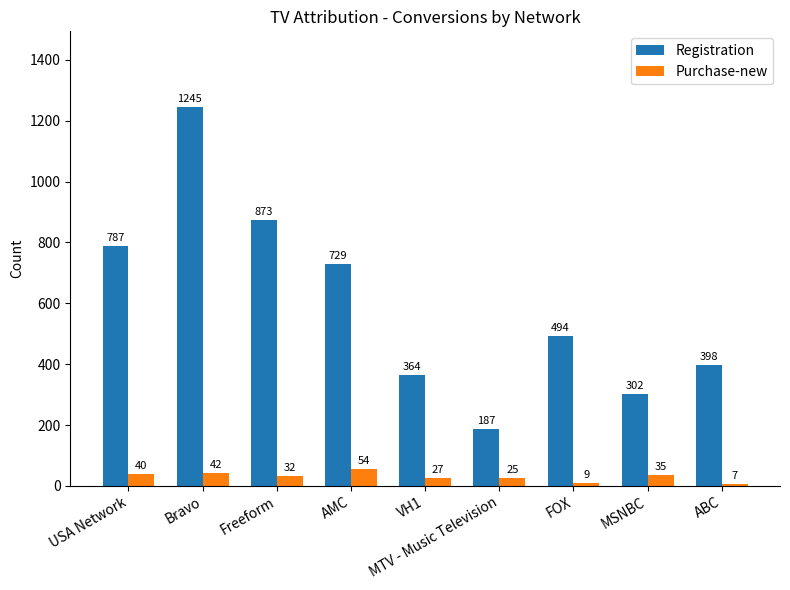

At how many categories does at least one series exceed 693?

4